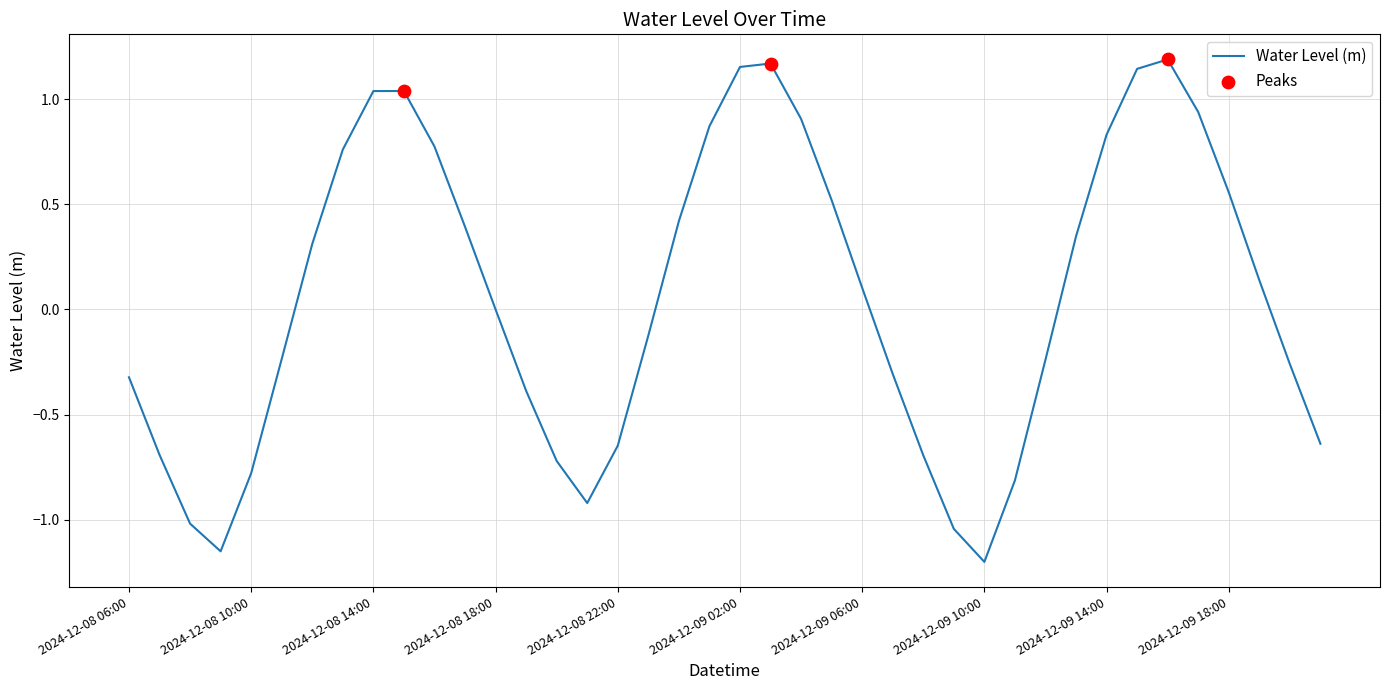

What is the difference between the maximum and minimum values?

2.4